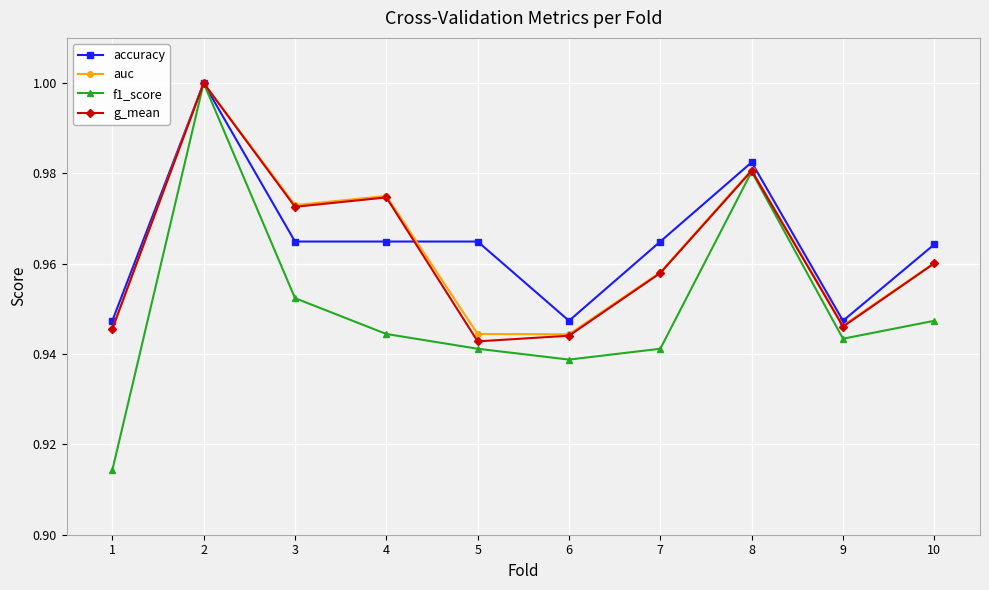

Is it true that g_mean equals 1.0 at 2?

True